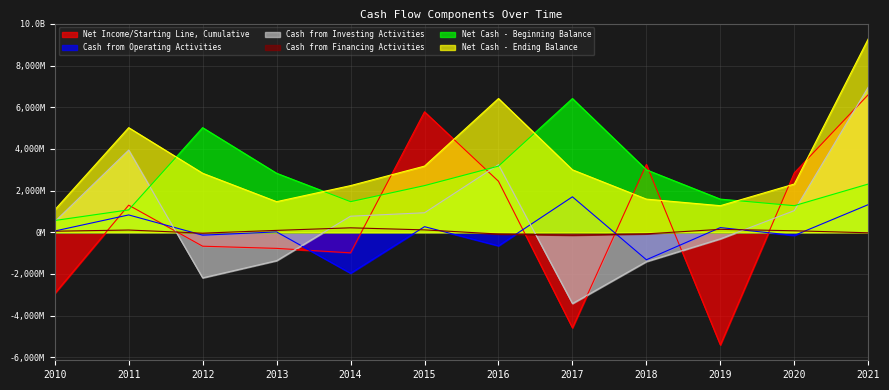

At which label does Net Cash - Ending Balance reach its peak?

2021